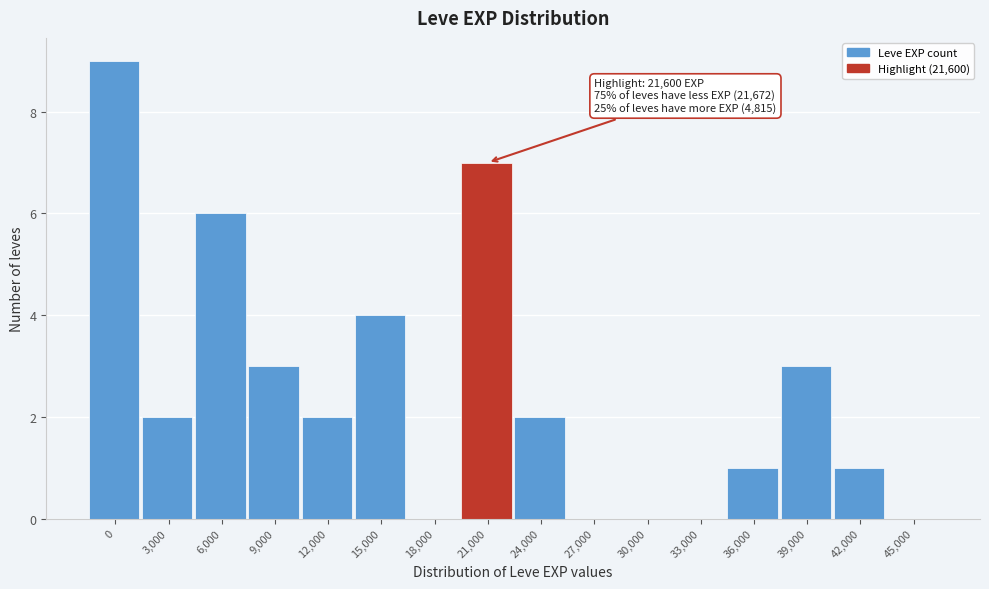

Reading left to right, what are all the values shown in this chart?

0=9	3,000=2	6,000=6	9,000=3	12,000=2	15,000=4	18,000=0	21,000=7	24,000=2	27,000=0	30,000=0	33,000=0	36,000=1	39,000=3	42,000=1	45,000=0